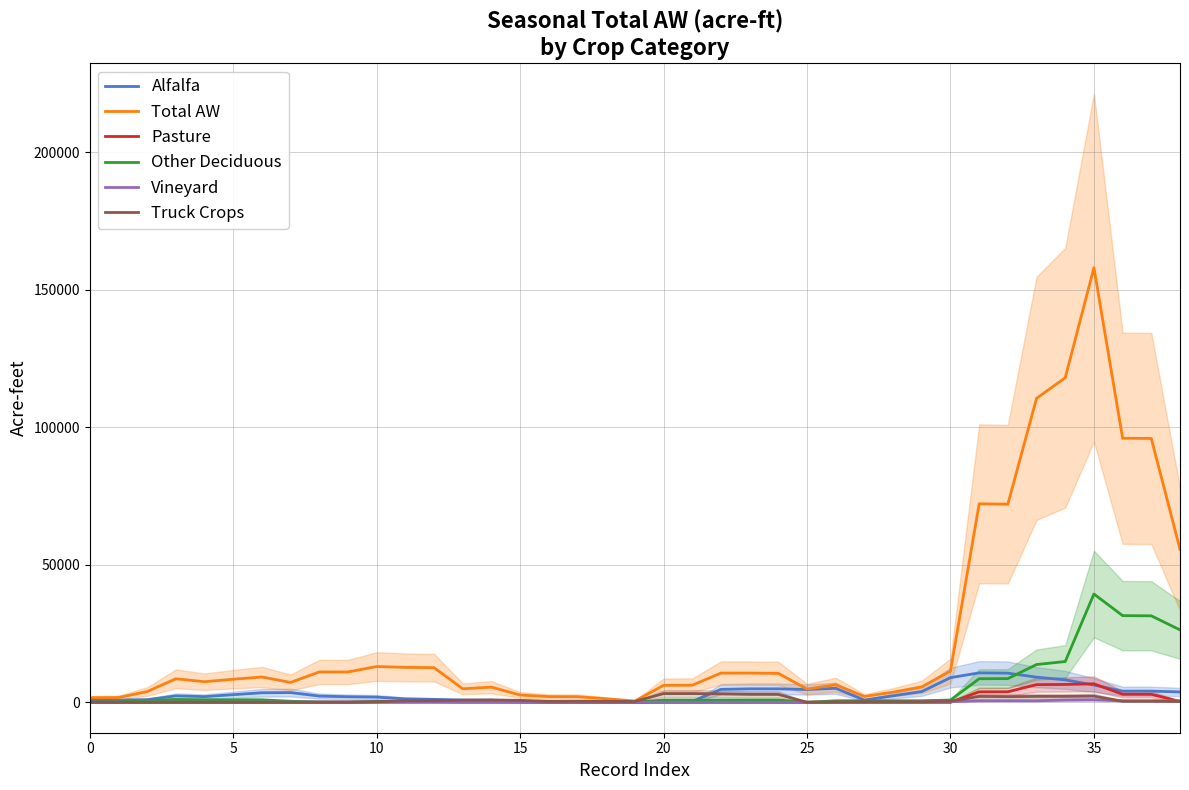

Which category has the lowest value in the Total AW series?

19